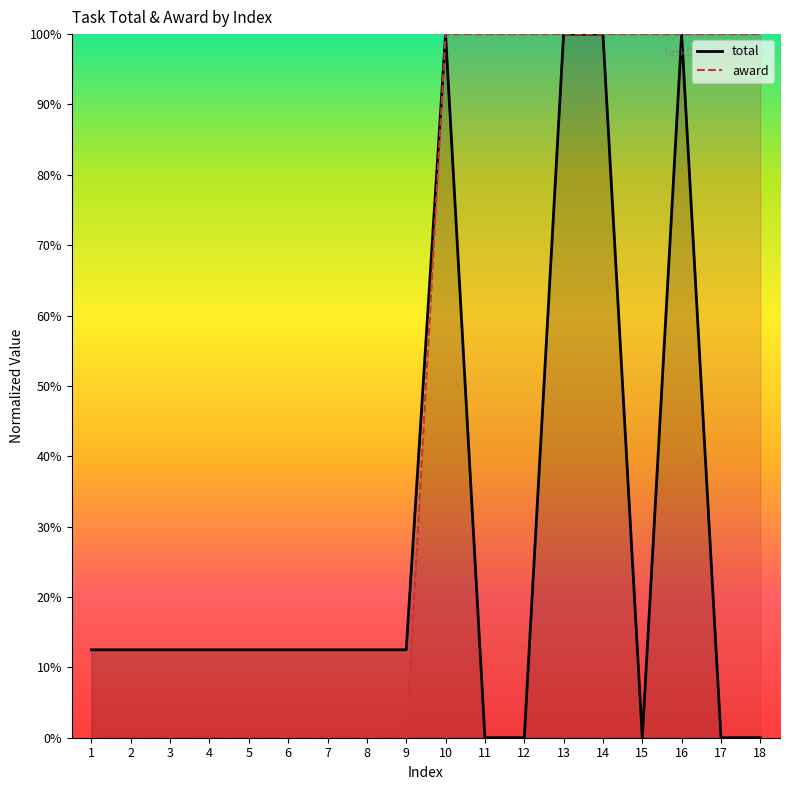

How many positive values does the award series have?

9